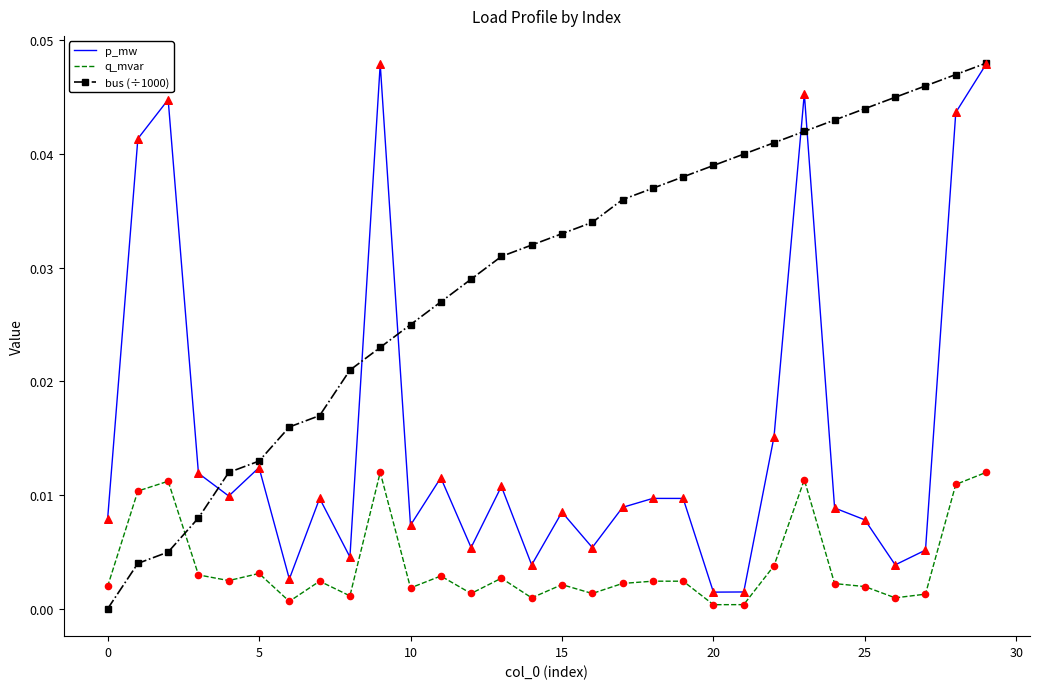

What are all the series names shown in the legend?

p_mw, q_mvar, bus (÷1000)